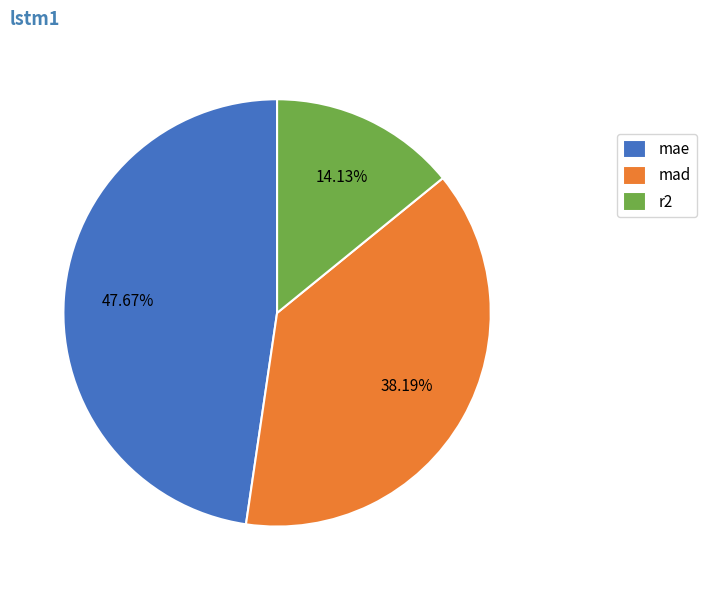

Which slice is the smallest?

r2